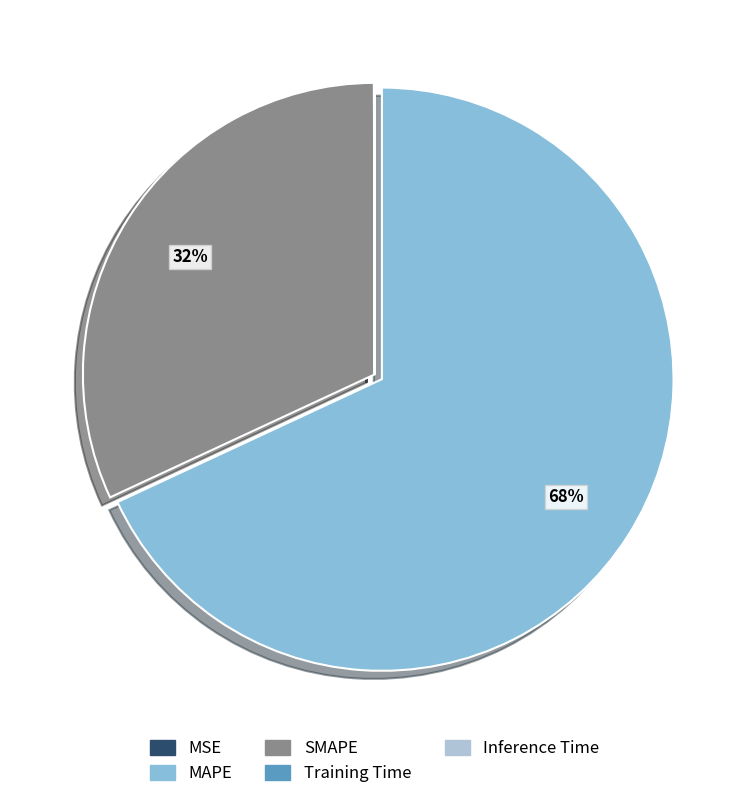

To the nearest percent, what portion does MAPE represent?

68%